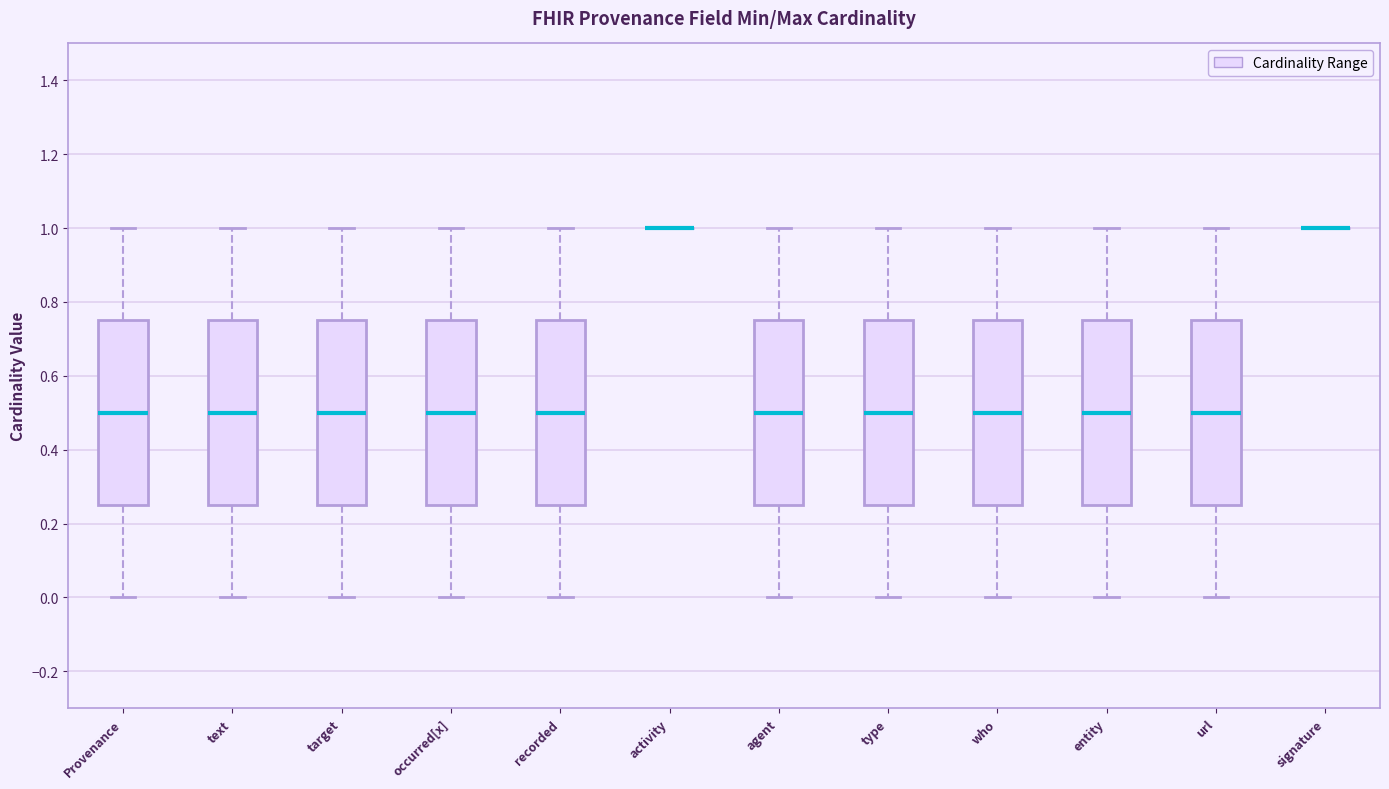

Where does the median line of the box for occurred[x] sit on the y-axis? The values are not printed on the chart, so give them approximately, as read against the axis.

0.50